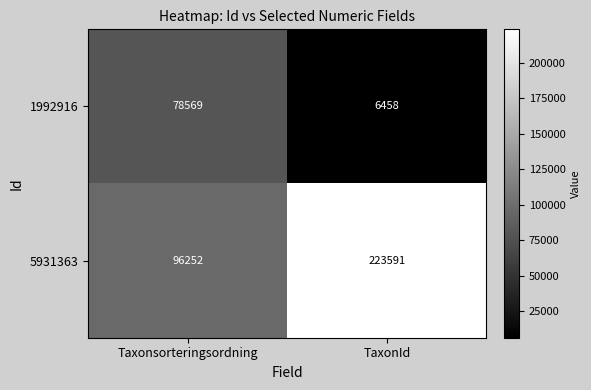

True or false: 5931363 has a value of 96252 at Taxonsorteringsordning.

True